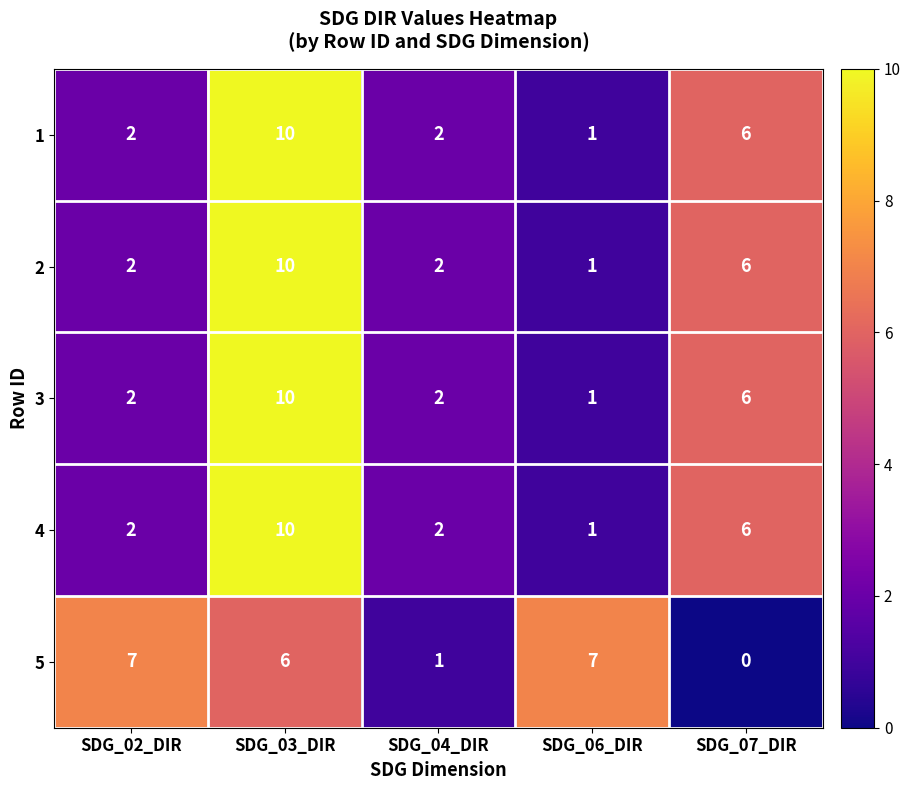

At how many categories does at least one series exceed 0?

5